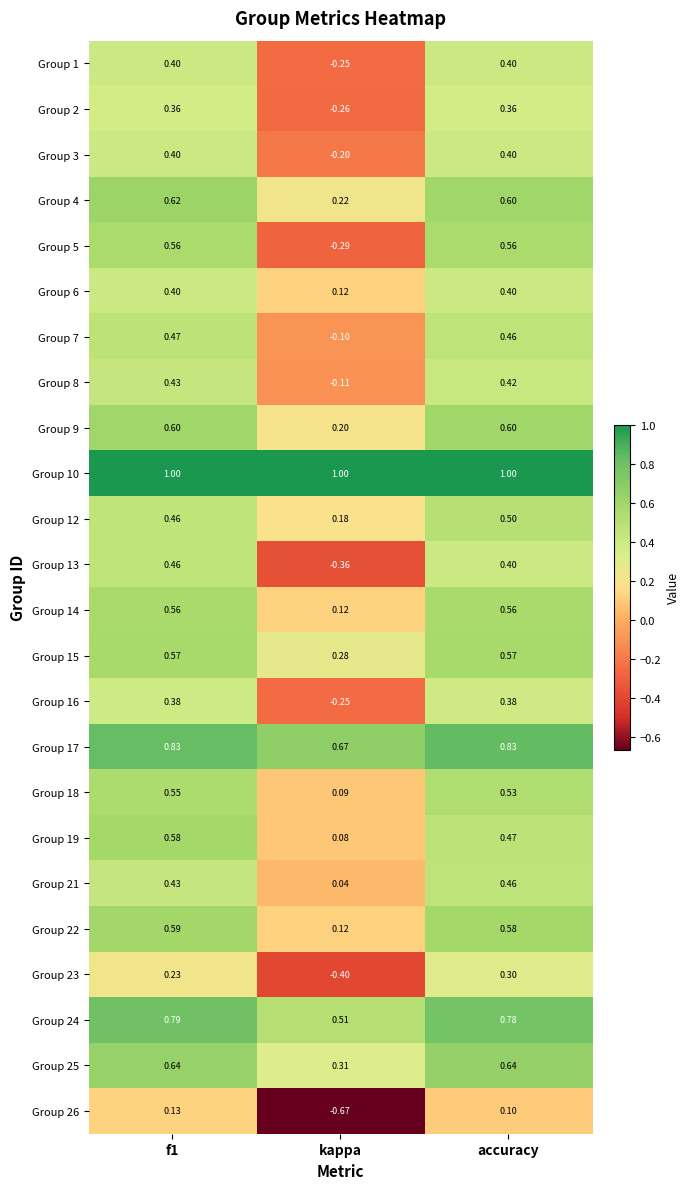

Is the value of Group 12 at f1 greater than the value of Group 19 at kappa?

Yes